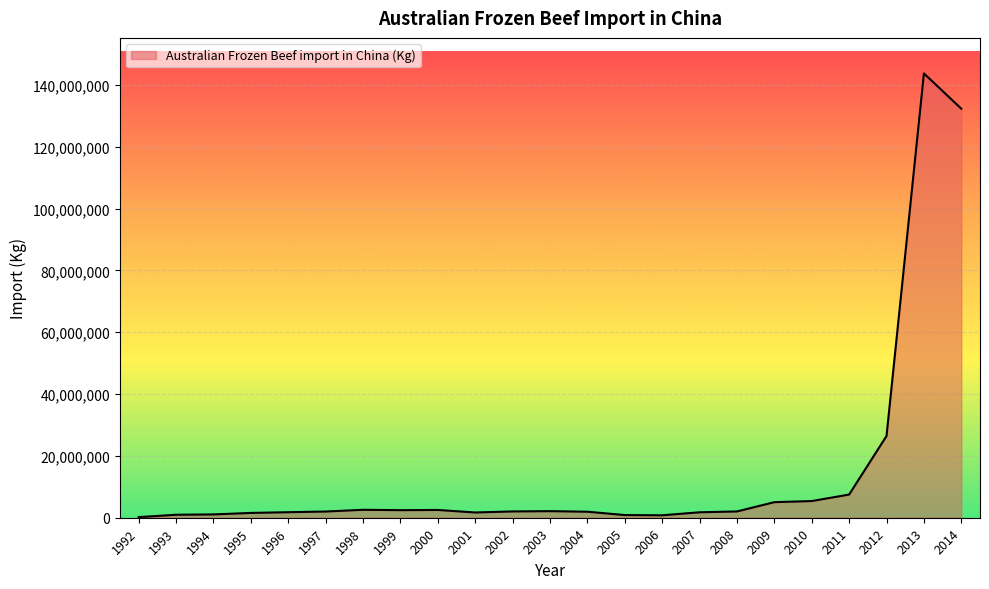

Approximately how many times larger is the value at 2006 compared to 1994?

0.7